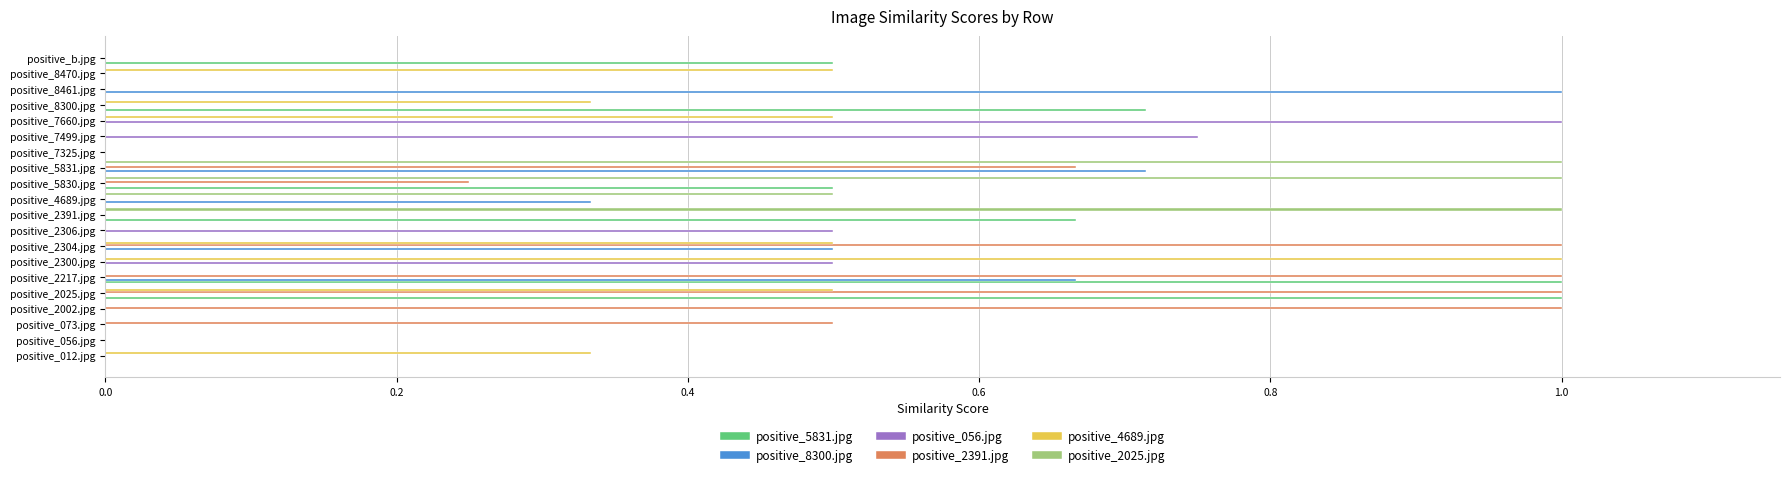

Is the value of positive_056.jpg at positive_7660.jpg greater than the value of positive_5831.jpg at positive_2304.jpg?

Yes